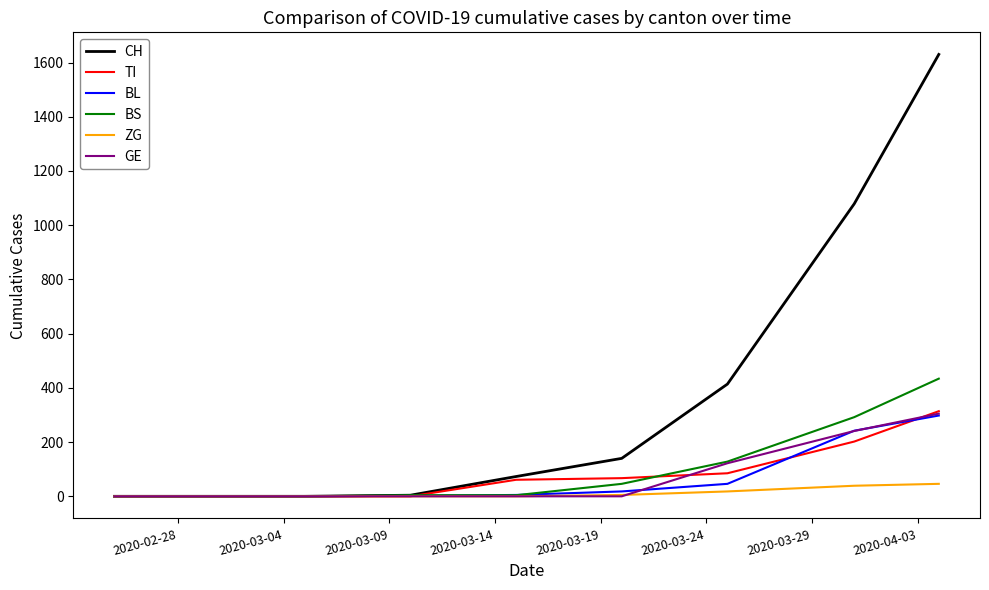

Which series has the largest total across all categories?

CH